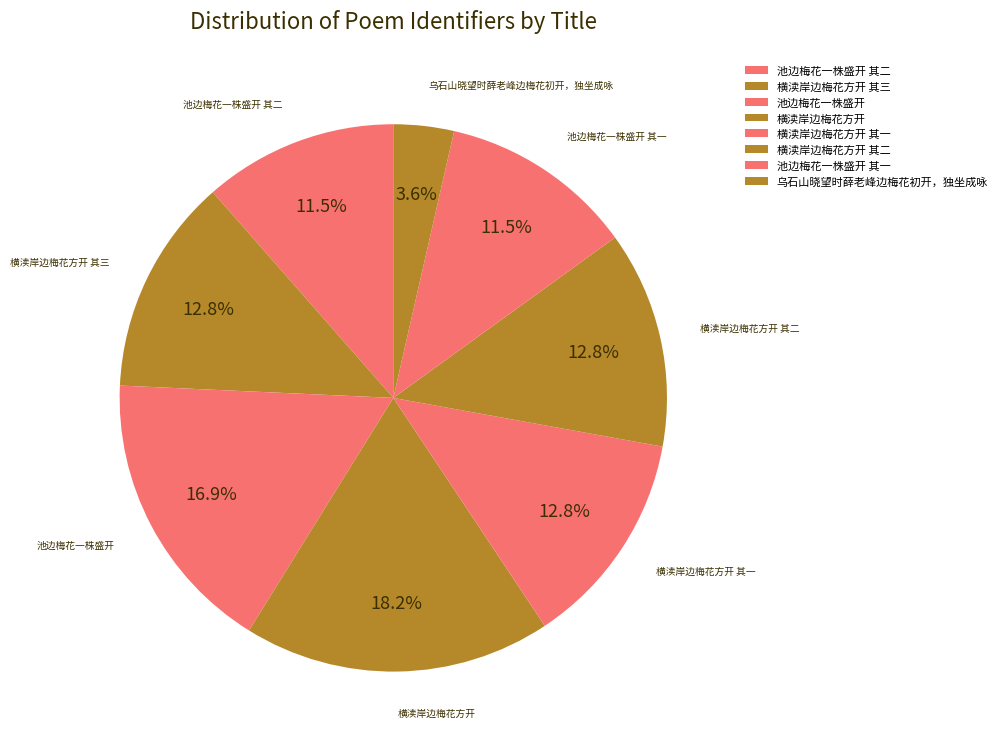

Which category has the biggest portion of the pie?

横渎岸边梅花方开